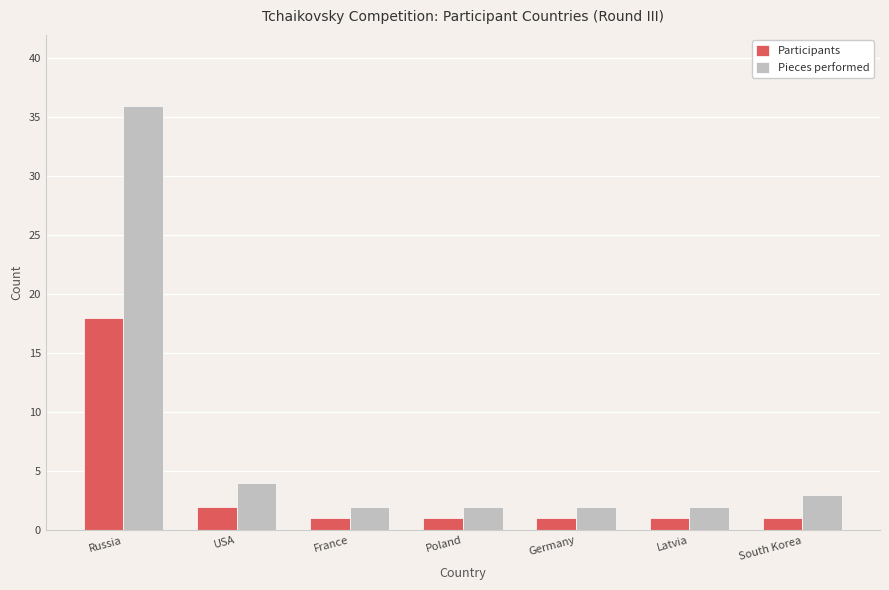

The value of Participants at Germany is 1. True or false?

True